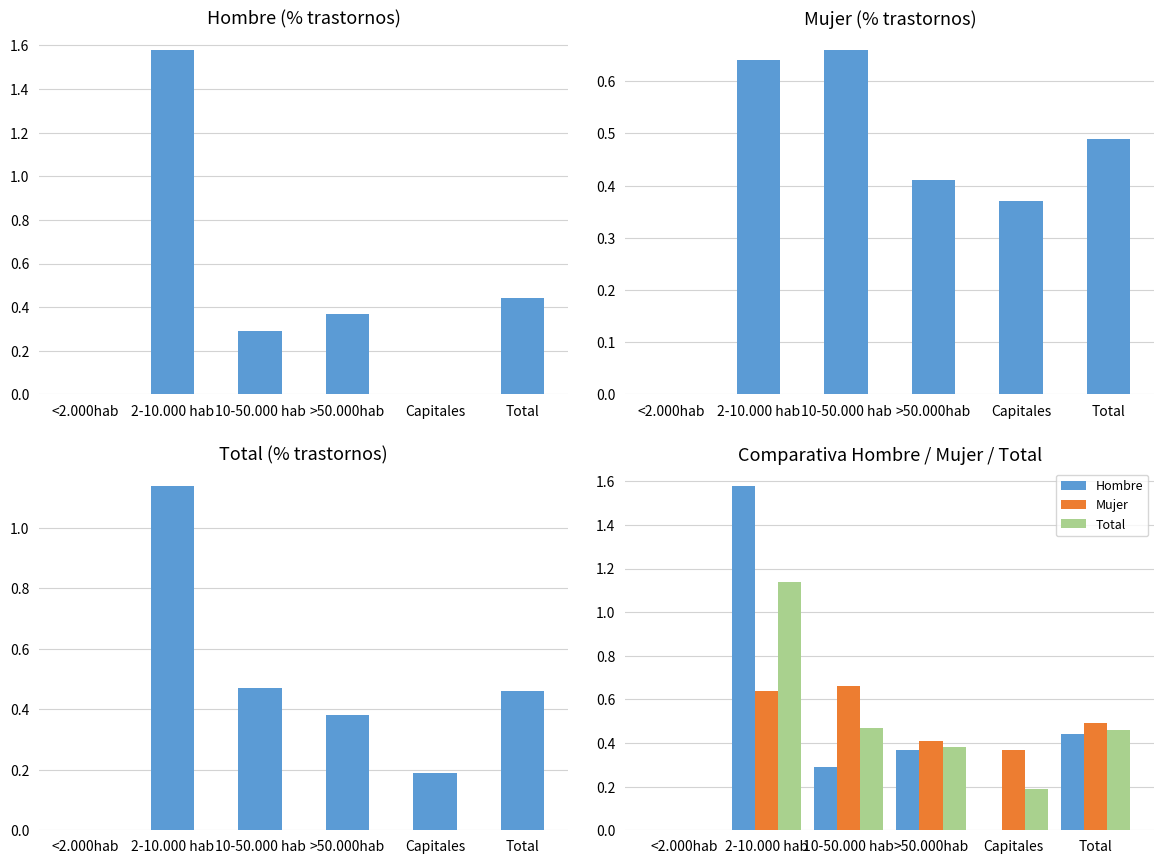

What is the maximum value shown in the chart?

1.6